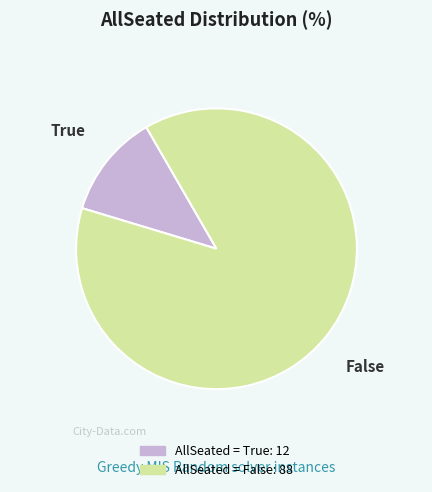

Is there a majority slice in this chart?

Yes